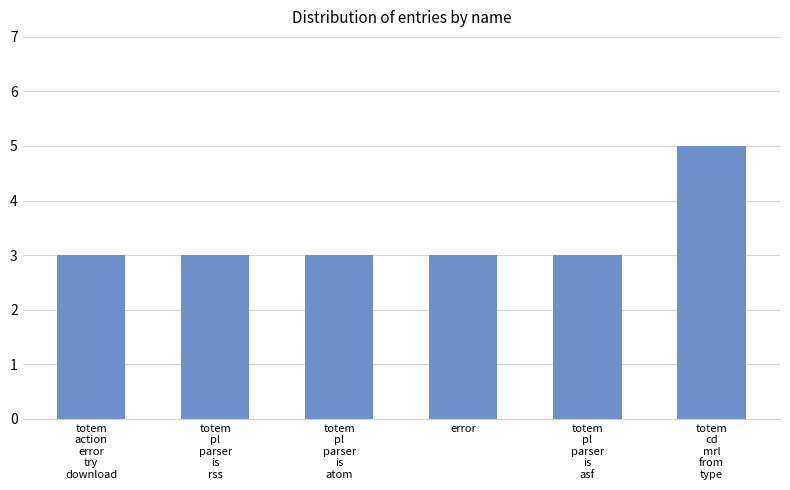

What is the minimum value shown in the chart?

3